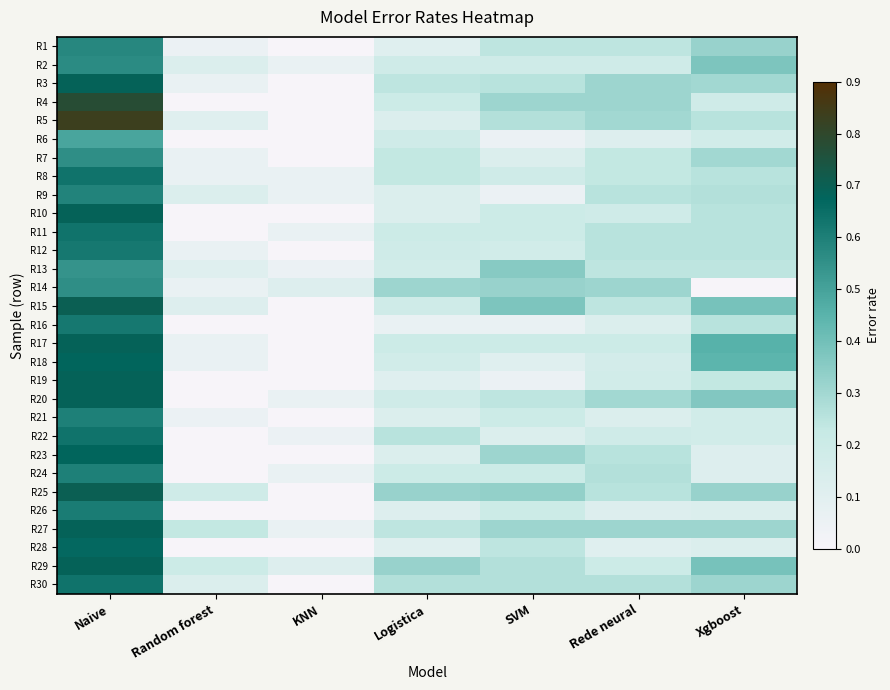

At Naive, list the series in order from smallest to largest.

R6, R13, R7, R14, R2, R1, R9, R21, R24, R26, R12, R16, R8, R11, R22, R30, R28, R18, R23, R3, R10, R17, R19, R20, R27, R29, R15, R25, R4, R5